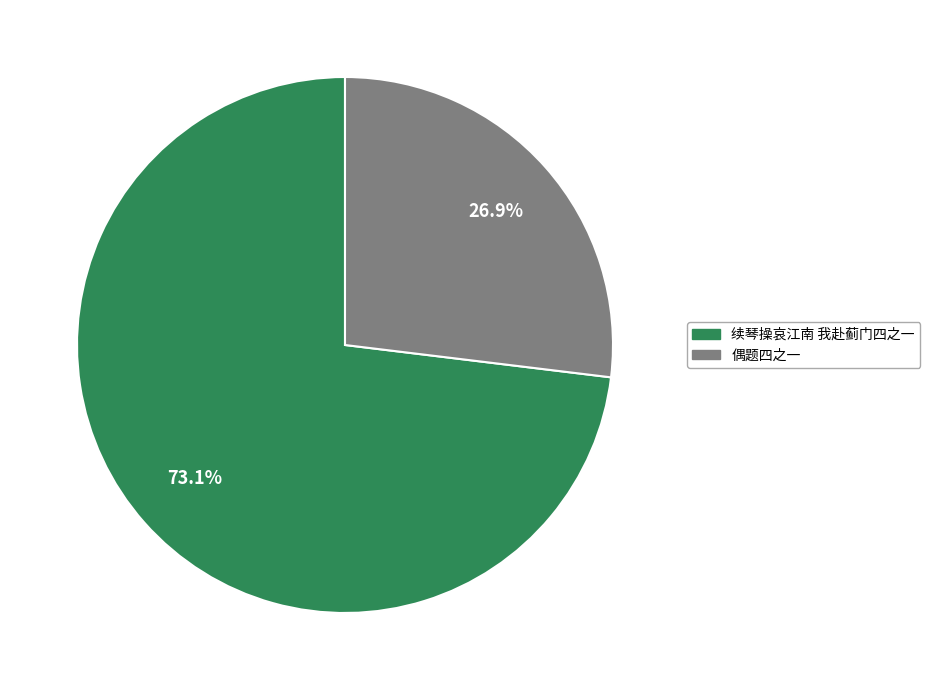

Which category has the biggest portion of the pie?

续琴操哀江南 我赴蓟门四之一